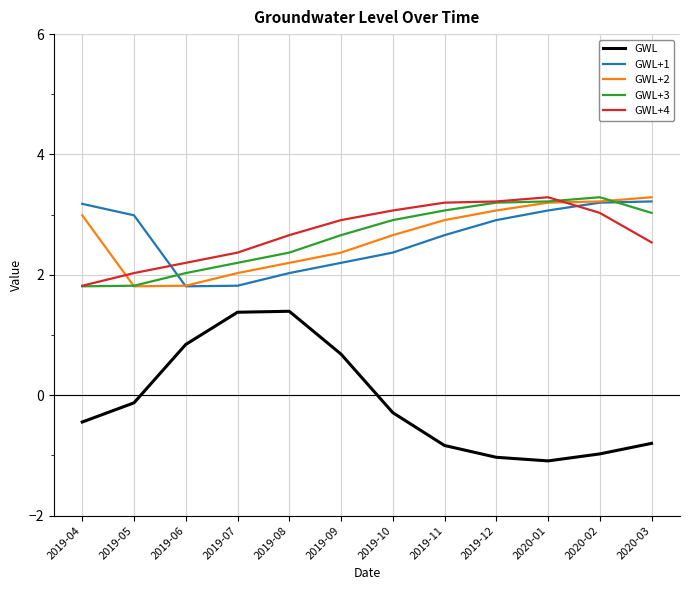

What is the maximum value shown in the chart?

3.3